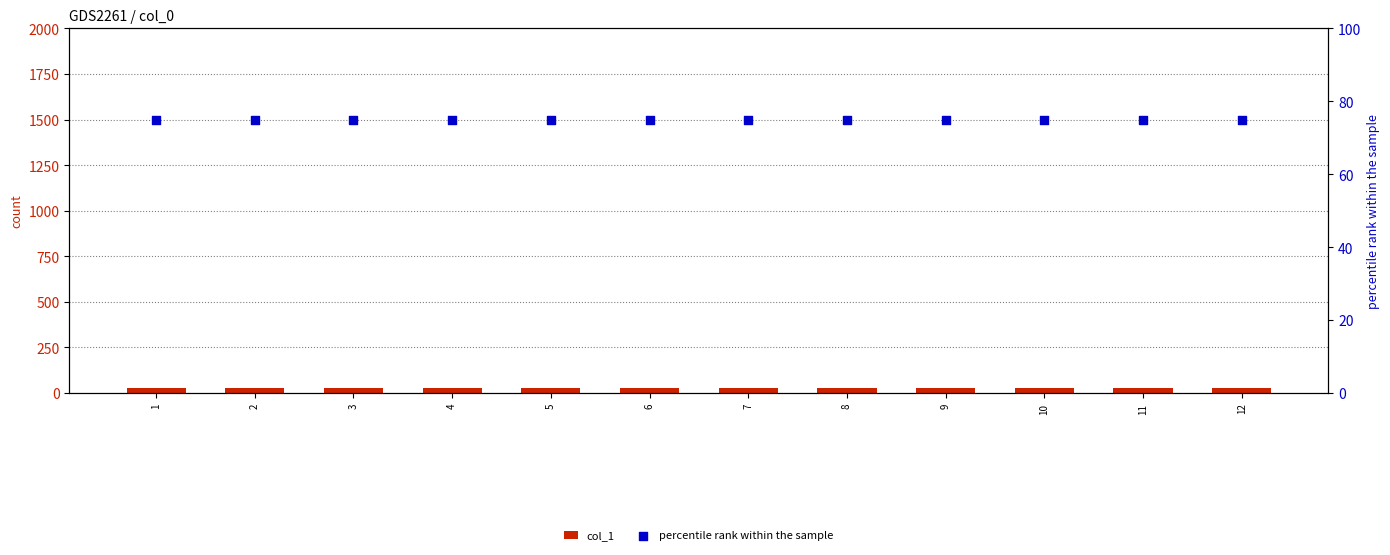

At which category is the sum across all series the highest?

1